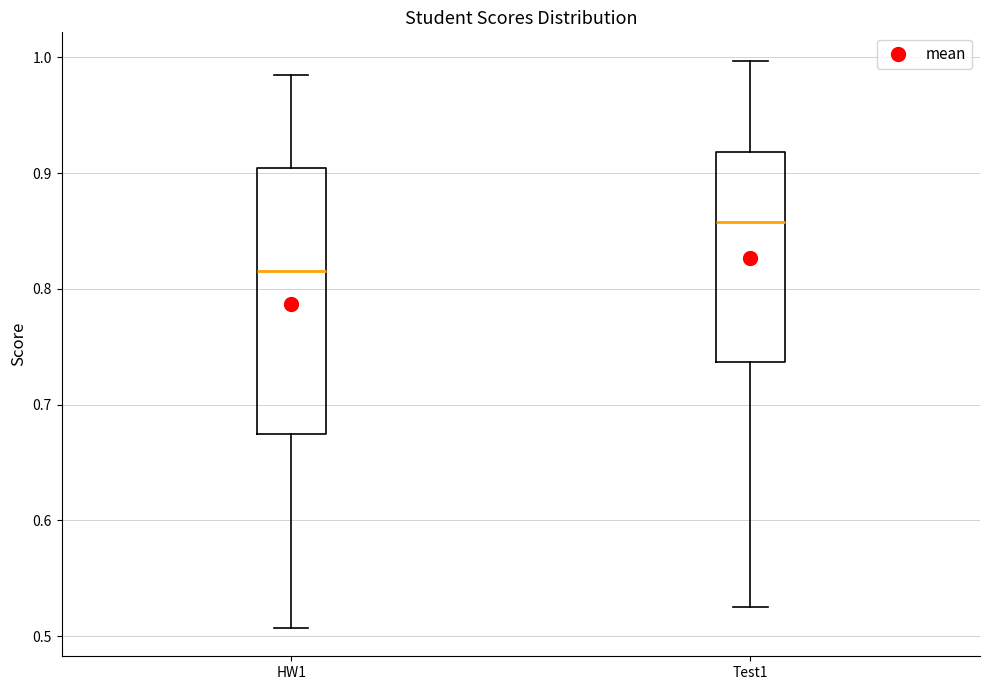

Reading left to right, read every box against the y-axis: the position of its median line, the range the box covers, and the ends of its whiskers. The values are not printed on the chart, so give them approximately, as read against the axis.

HW1: median 0.82, box 0.67 to 0.90, whiskers 0.51 to 0.98
Test1: median 0.86, box 0.74 to 0.92, whiskers 0.53 to 1.00